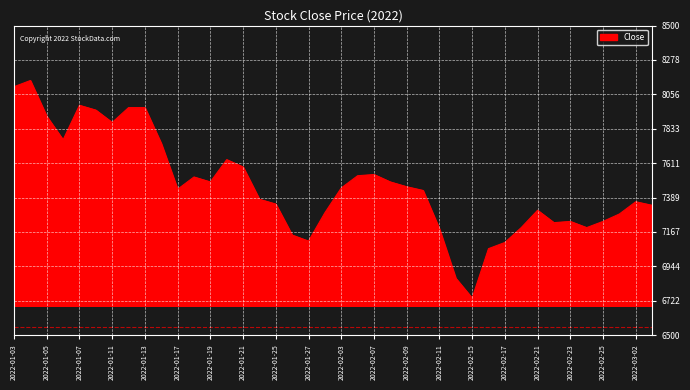

What is the difference between the maximum and minimum values?

1405